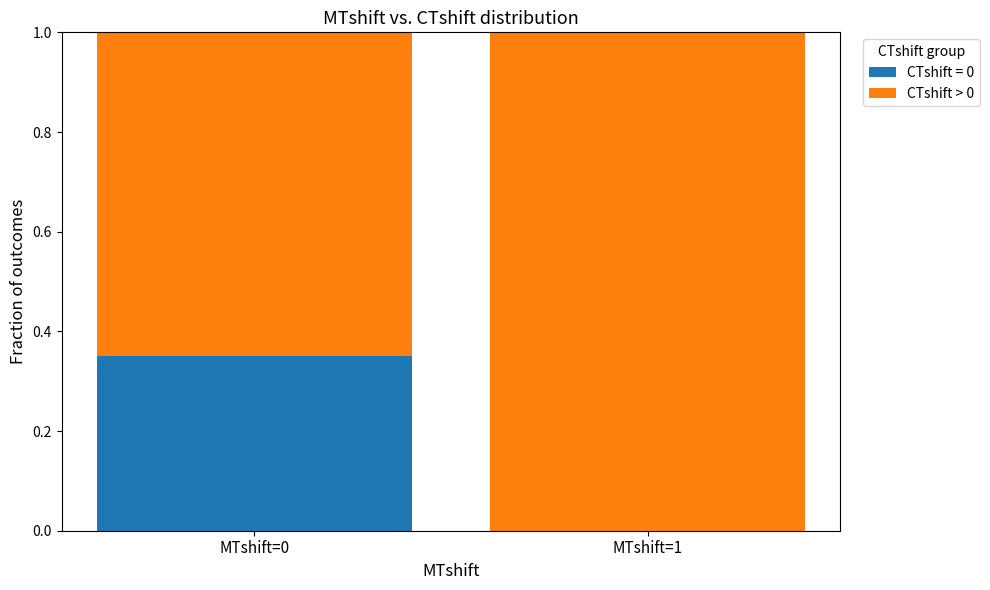

The value of CTshift = 0 at MTshift=0 is 0.1. True or false?

False